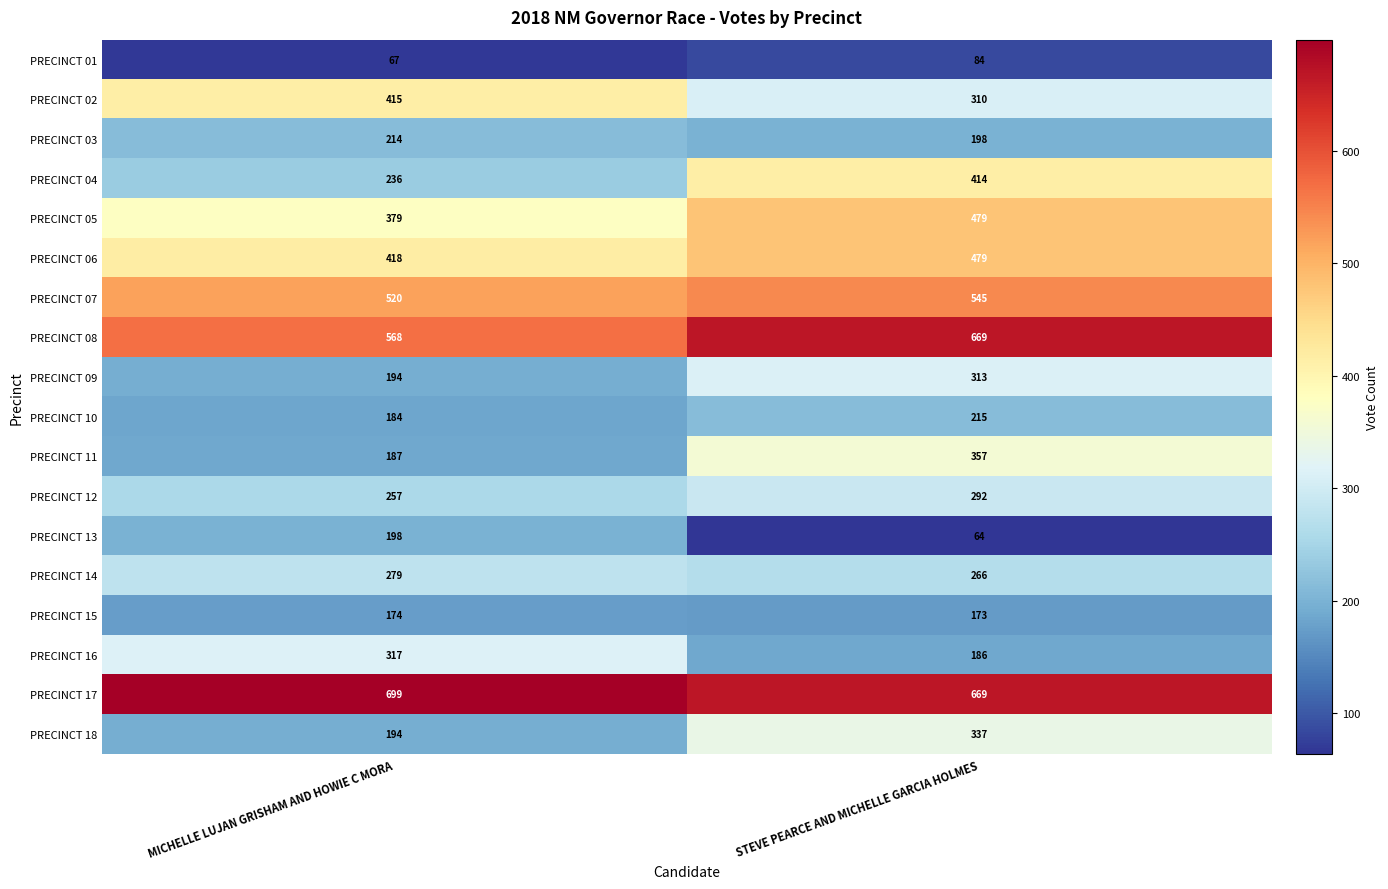

What is the highest value of the PRECINCT 15 series?

174